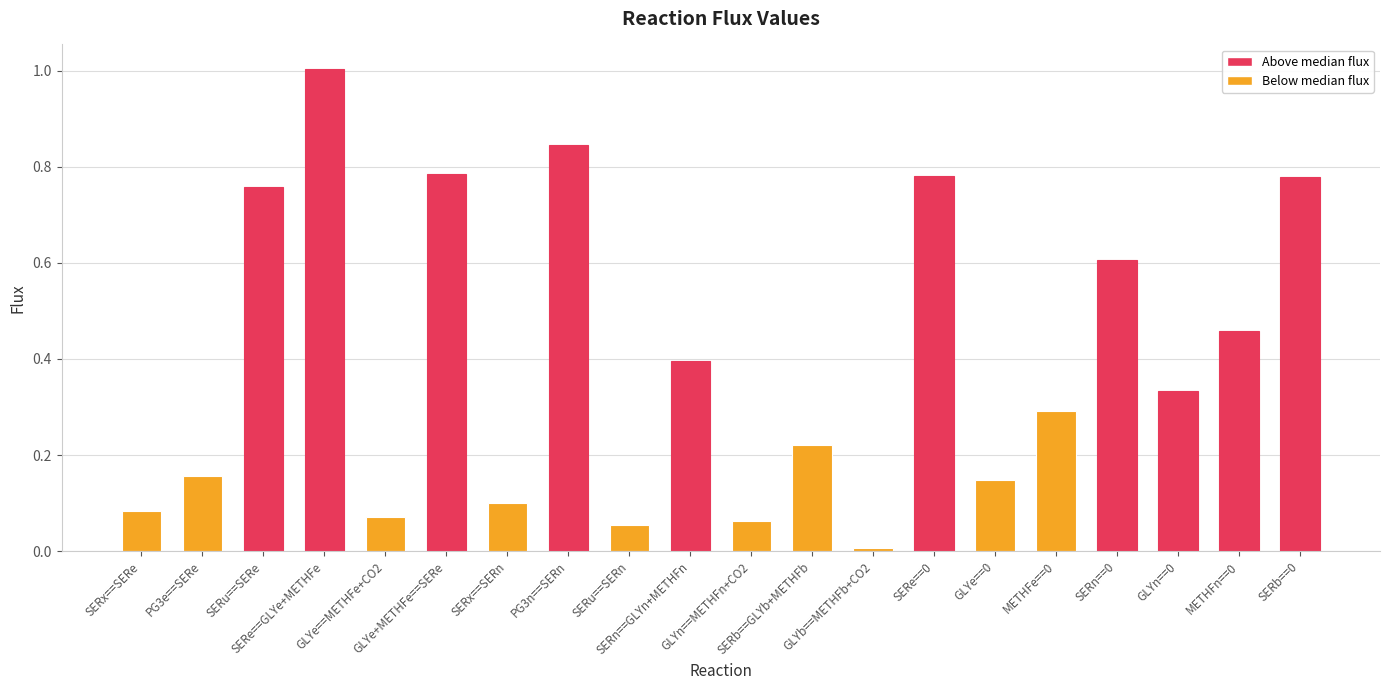

Which category has the lowest value across all series?

GLYb==METHFb+CO2